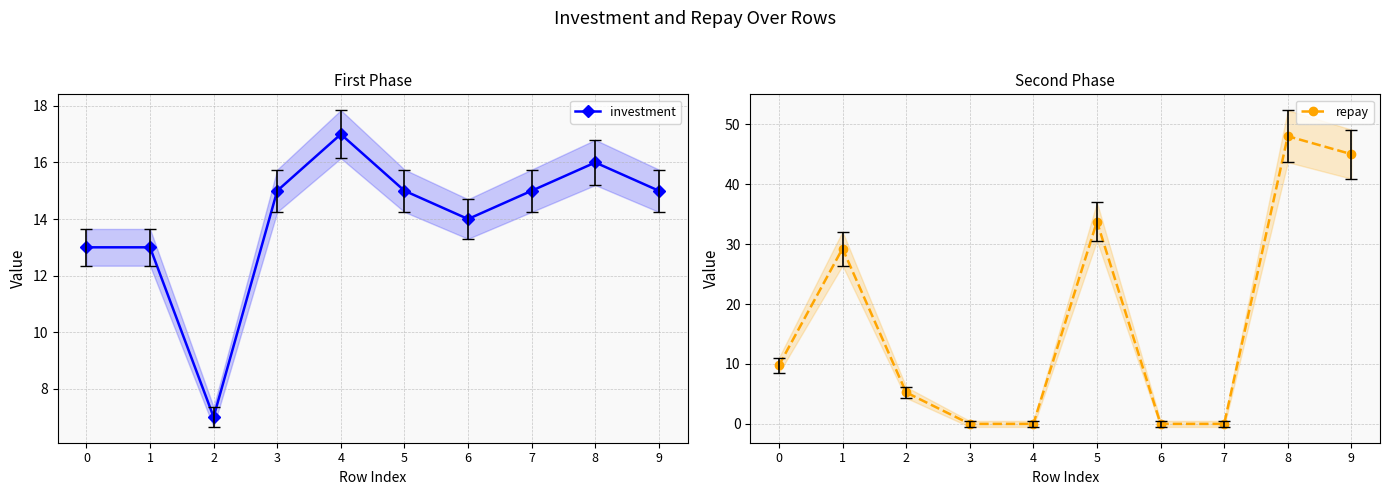

The value of investment at 0 is 13.0. True or false?

True